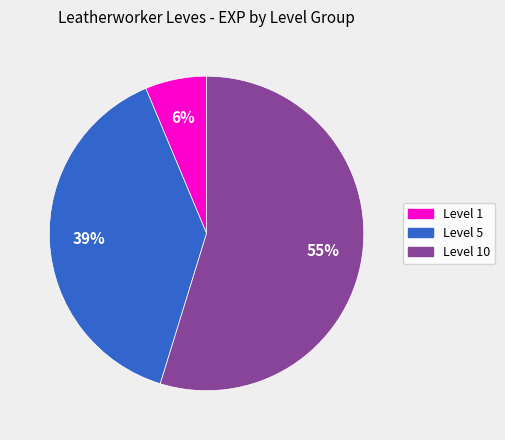

To the nearest percent, what is the average slice percentage?

33%